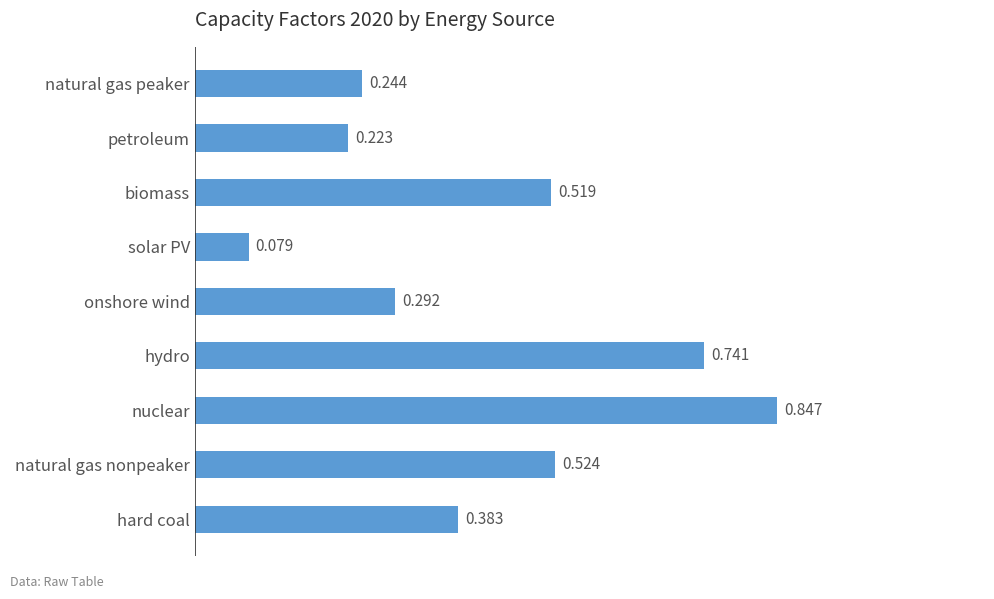

Which category has the highest value across all series?

nuclear